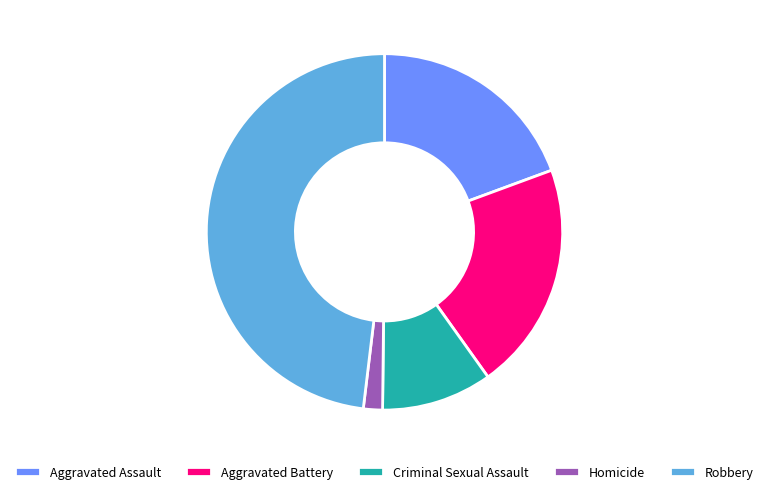

What is the smallest slice in the pie chart?

Homicide